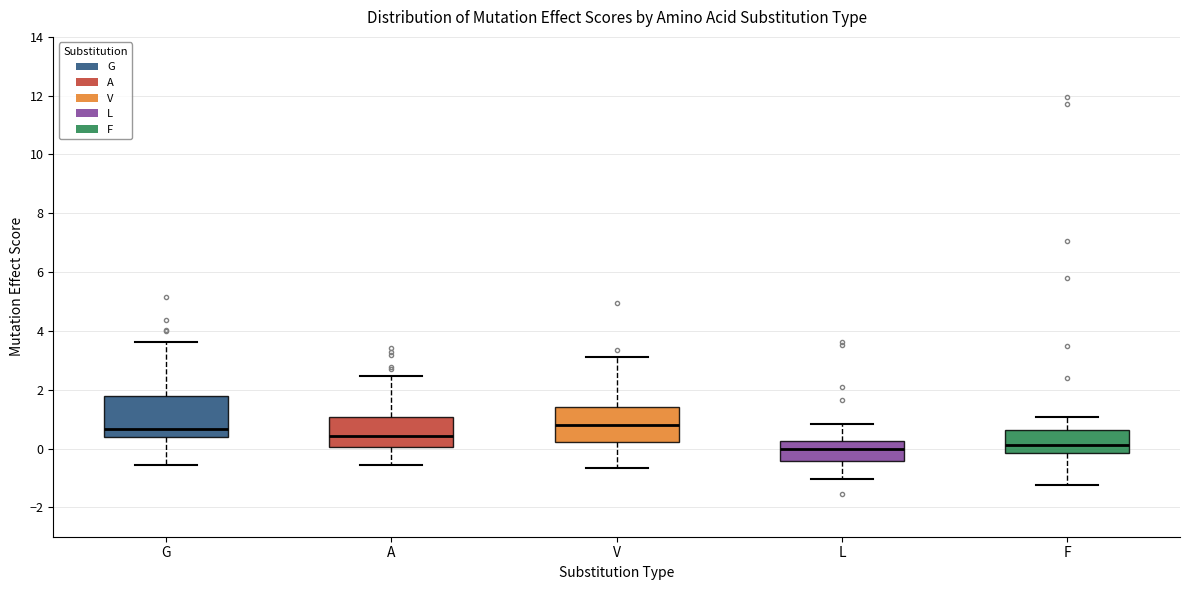

Reading left to right, transcribe this box plot: for each box, give where its median line is, the range the box spans, and where its two whiskers end, as read against the y-axis. The values are not printed on the chart, so give them approximately, as read against the axis.

G: median 0.6, box 0.4 to 1.8, whiskers -0.6 to 3.6
A: median 0.4, box 0.0 to 1.0, whiskers -0.6 to 2.4
V: median 0.8, box 0.2 to 1.4, whiskers -0.6 to 3.2
L: median 0.0, box -0.4 to 0.2, whiskers -1.0 to 0.8
F: median 0.2, box -0.2 to 0.6, whiskers -1.2 to 1.0